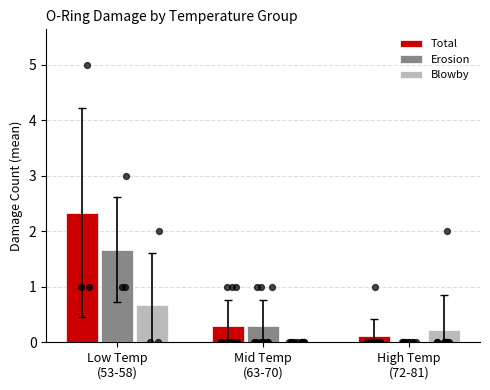

What is the total value across all series at Low Temp
(53-58)?

4.7